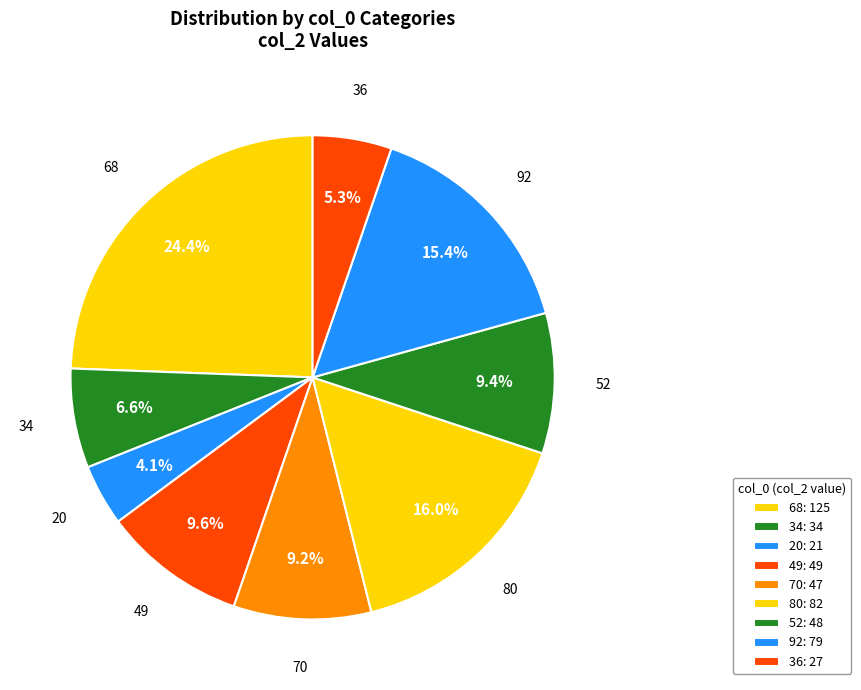

To the nearest percent, what portion does 80 represent?

16%